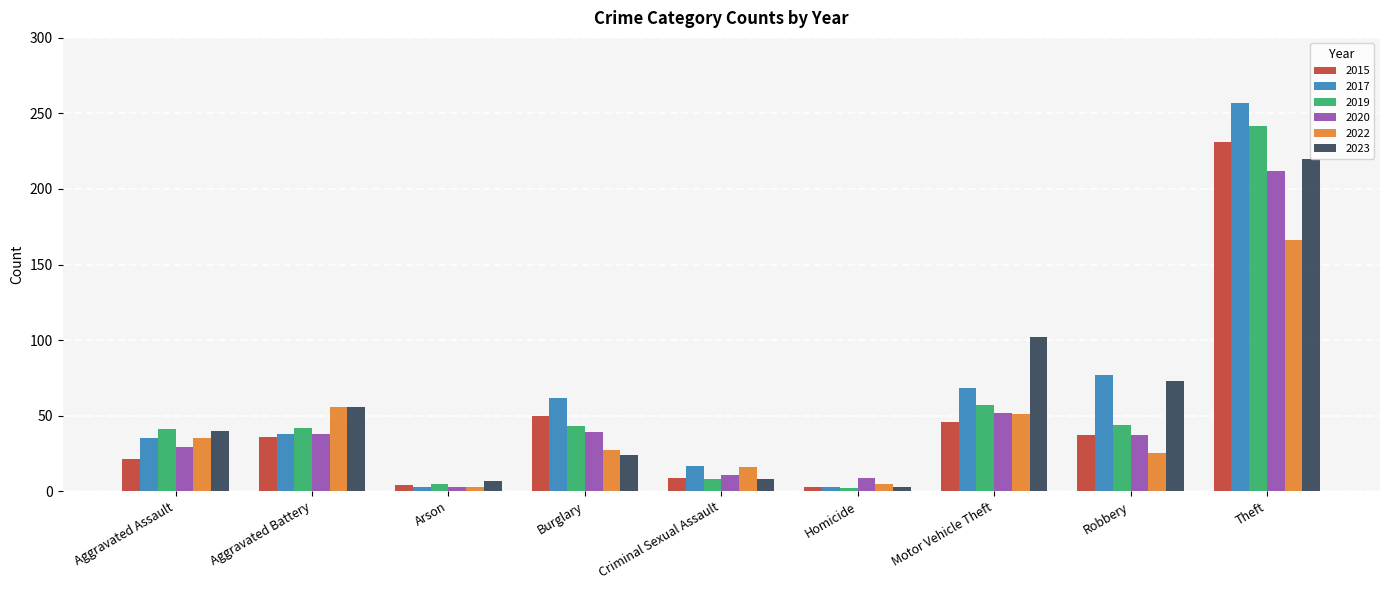

What is the approximate value of 2015 at Robbery?

37